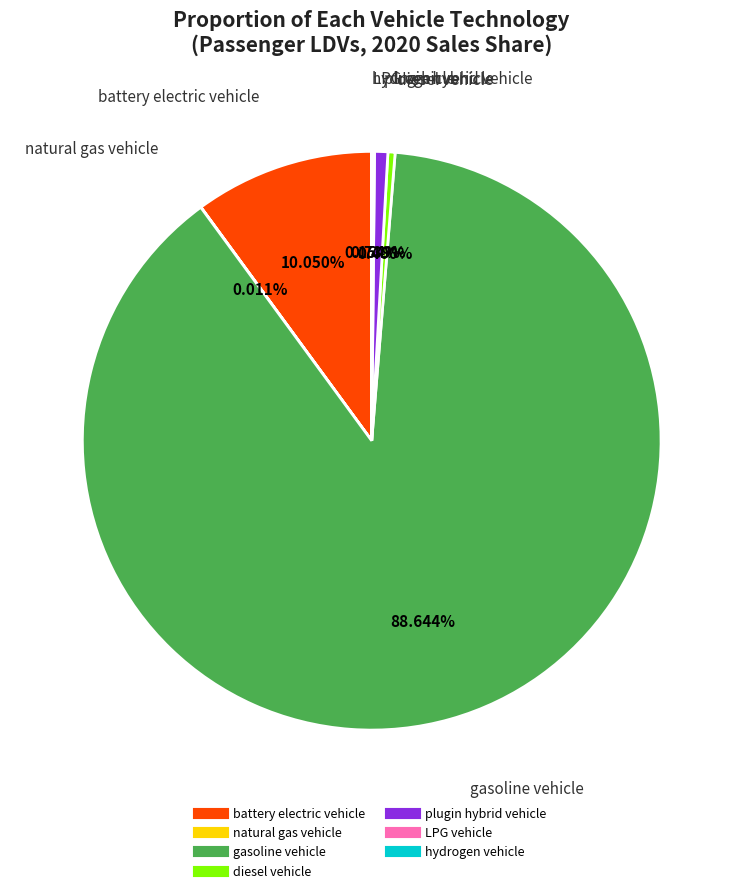

What is the largest slice in the pie chart?

gasoline vehicle